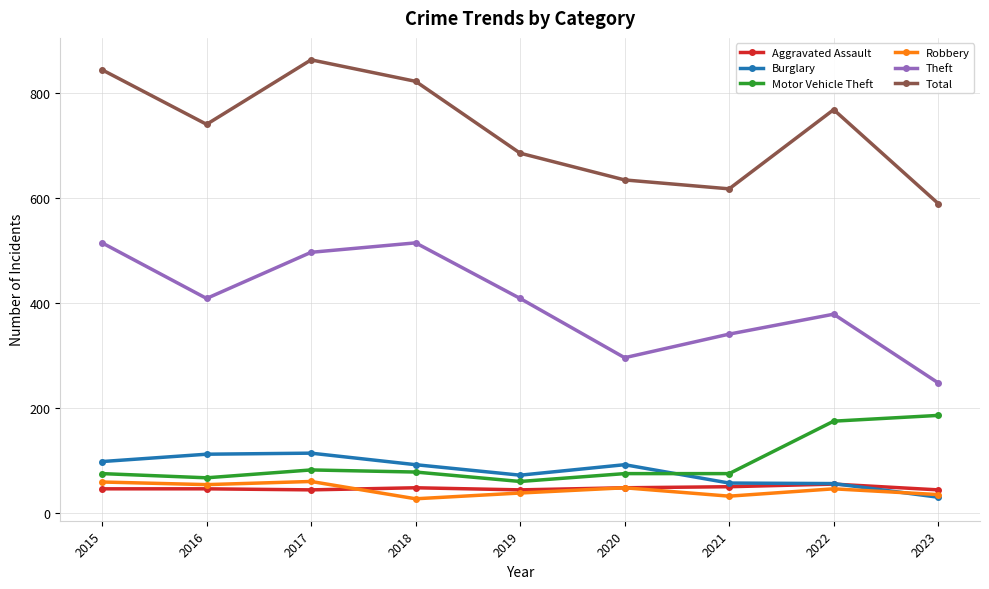

What is the sum of all Total values?

6571